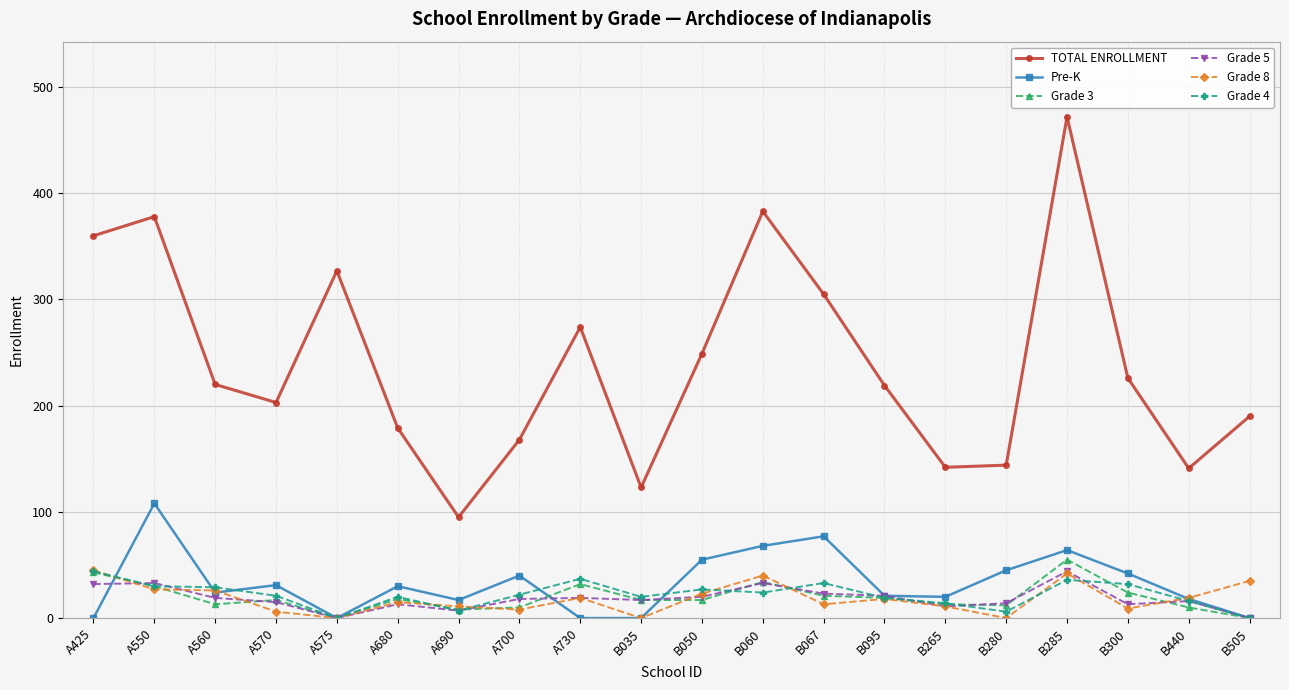

True or false: Grade 4 and TOTAL ENROLLMENT intersect in this chart.

False